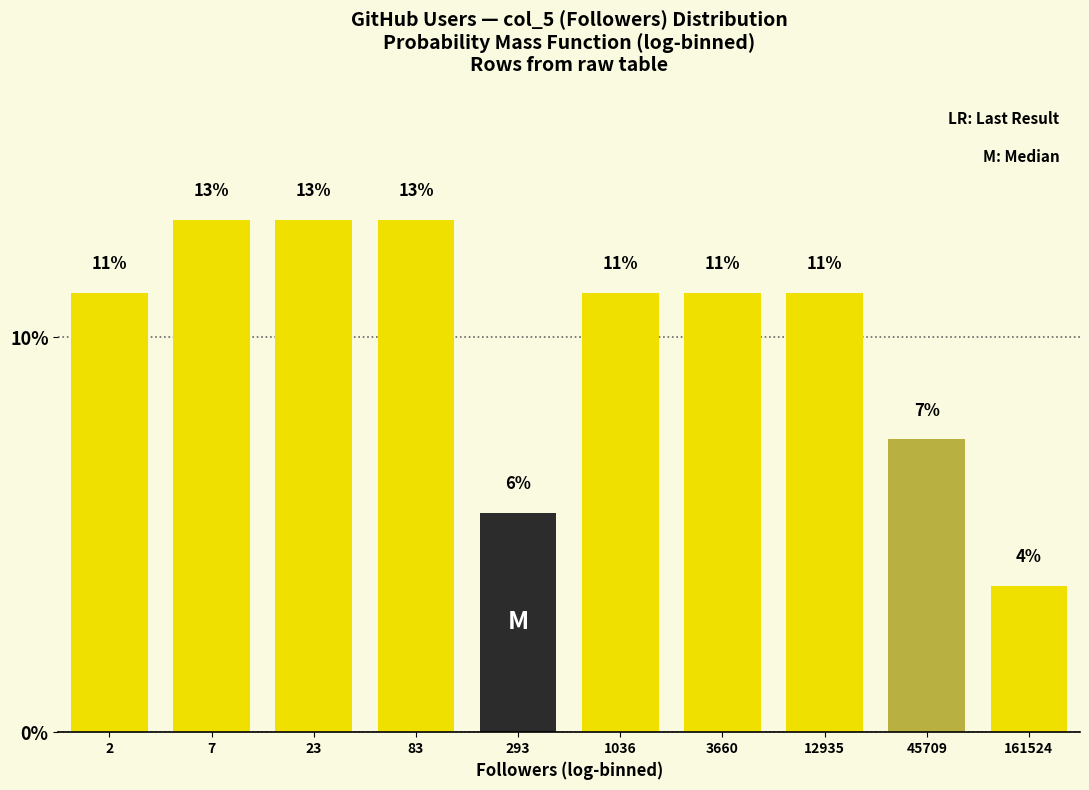

Are the bars horizontal?

No